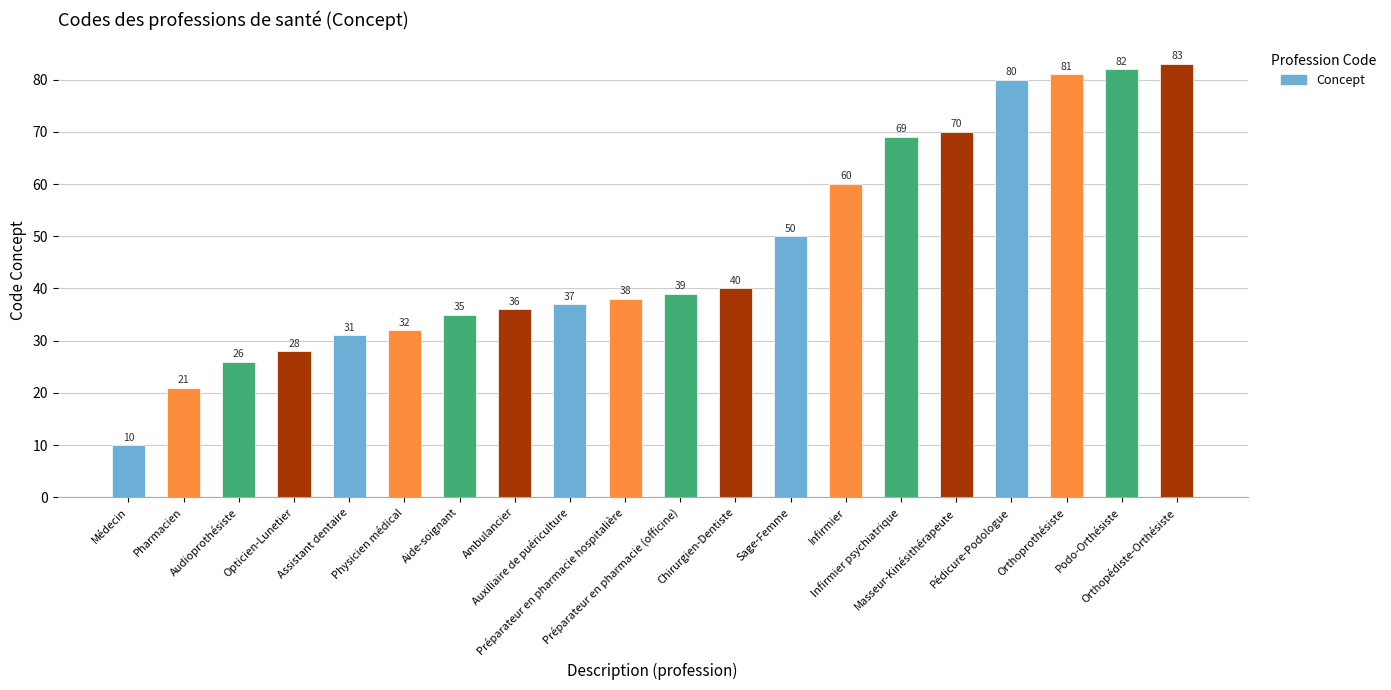

The chart shows a value of 83 at Orthopédiste-Orthésiste. True or false?

True